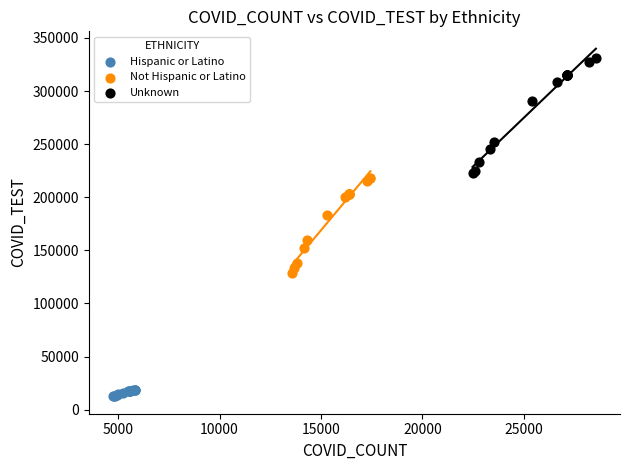

Which series contains the highest Y value?

Unknown